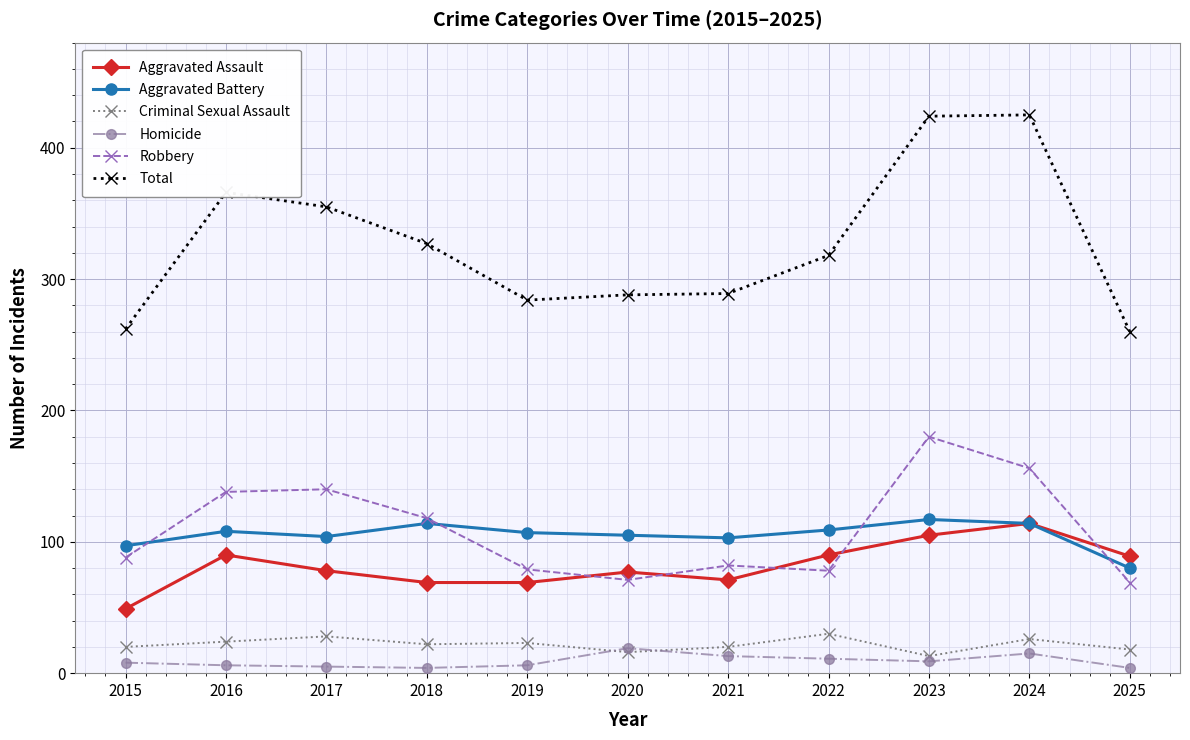

What is the greatest value displayed?

425